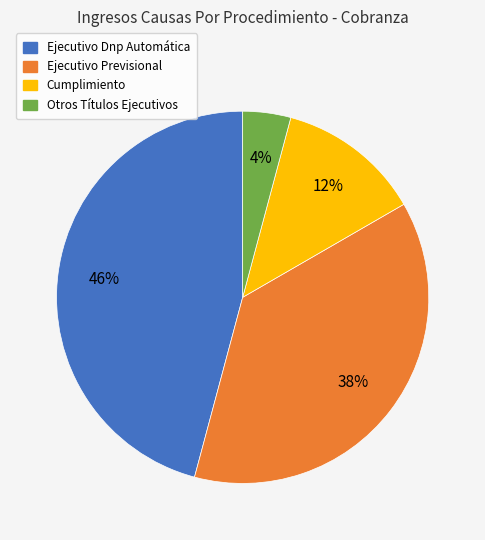

Does Ejecutivo Dnp Automática represent more than half of the total?

No